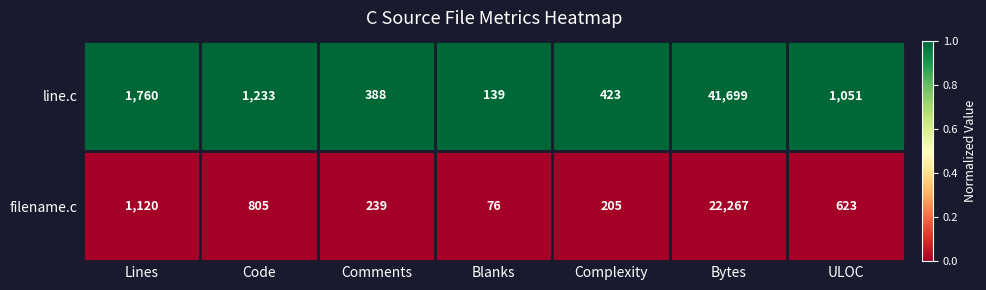

Between Code and Complexity, which series saw the biggest shift?

line.c